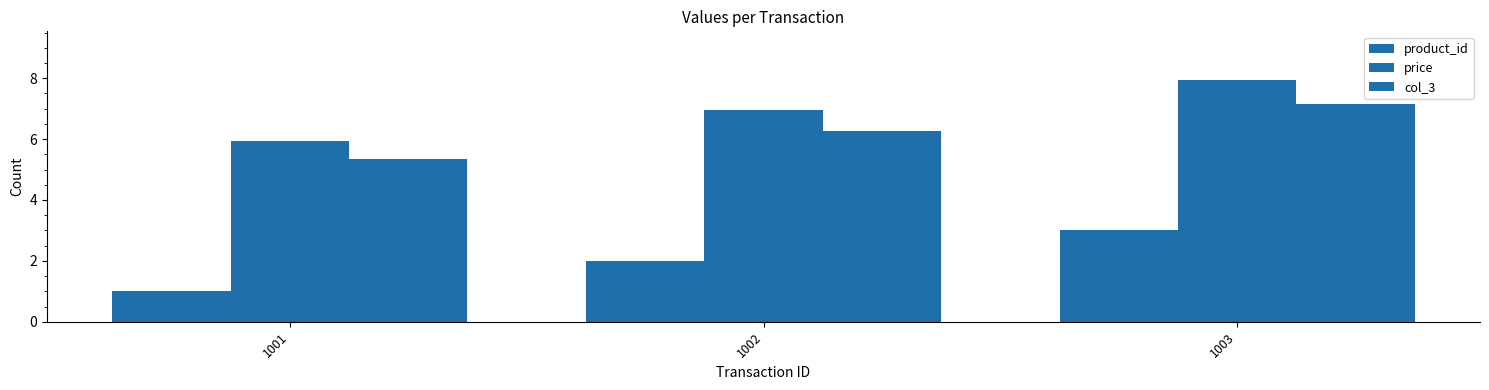

Between 1001 and 1003, which series saw the biggest shift?

product_id